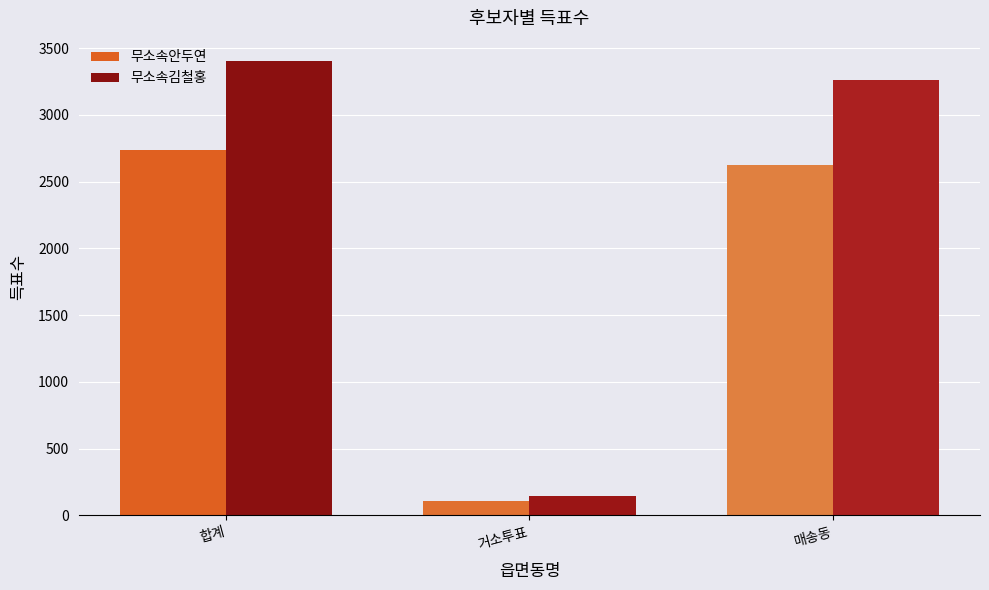

What is the greatest value displayed?

3407